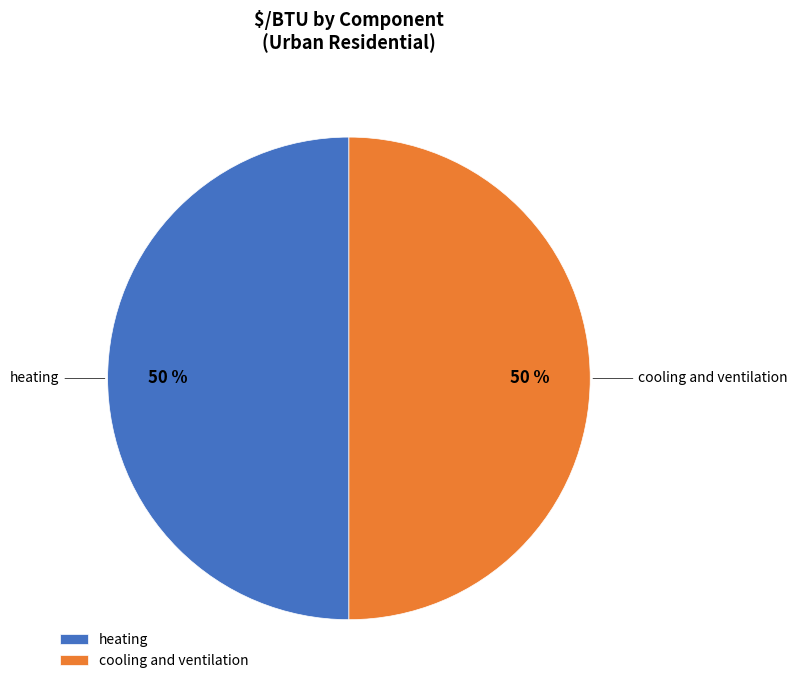

What percentage is the heating slice, to the nearest percent?

50%